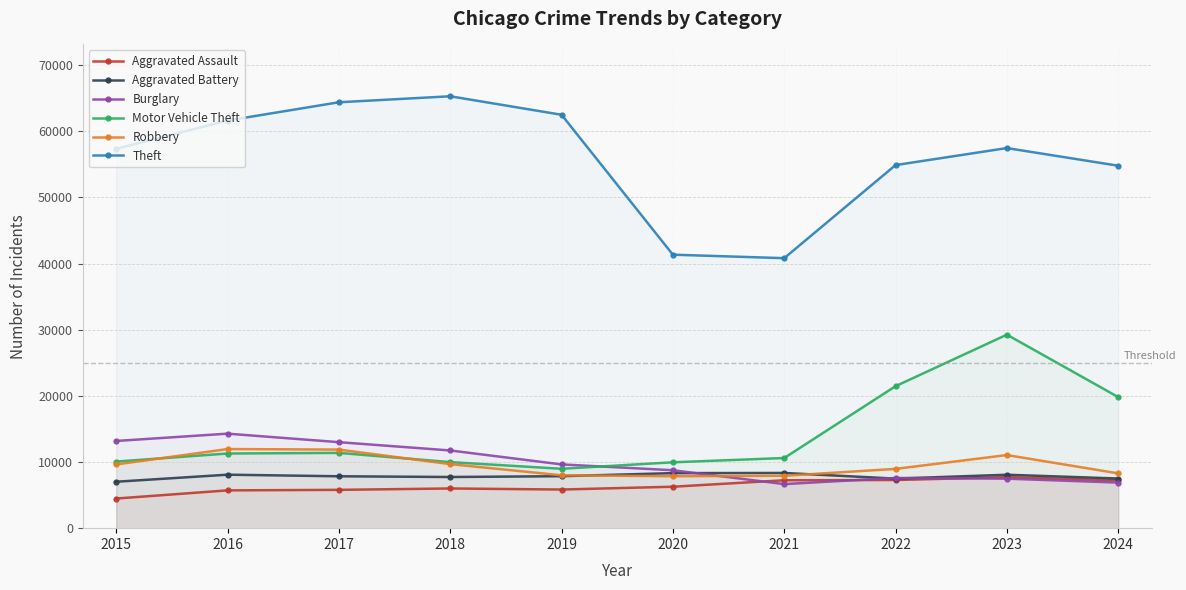

What is the difference between the maximum and minimum values in the Aggravated Battery series?

1328